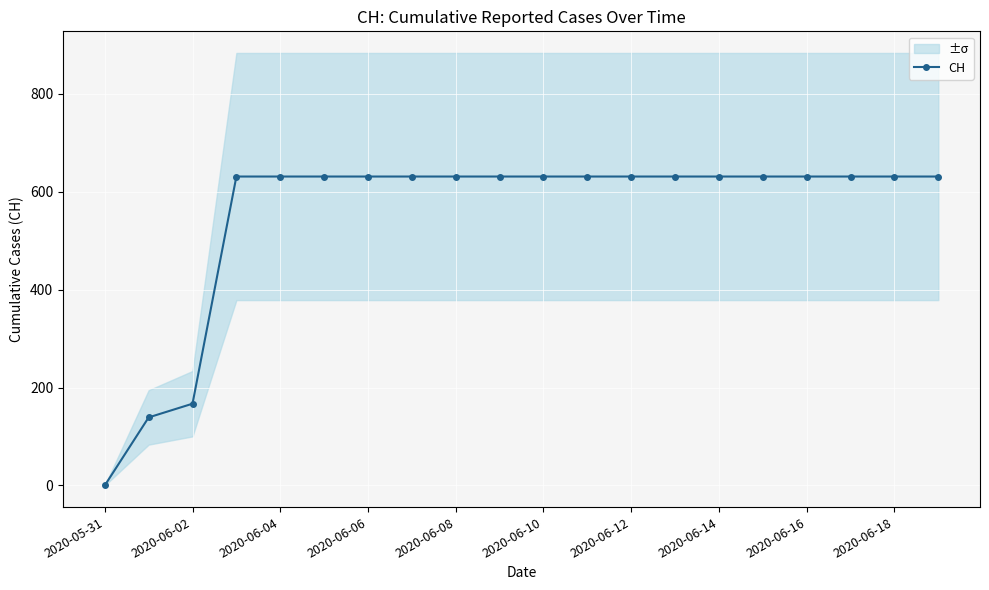

The value of CH at 2020-06-04 is 140. True or false?

False